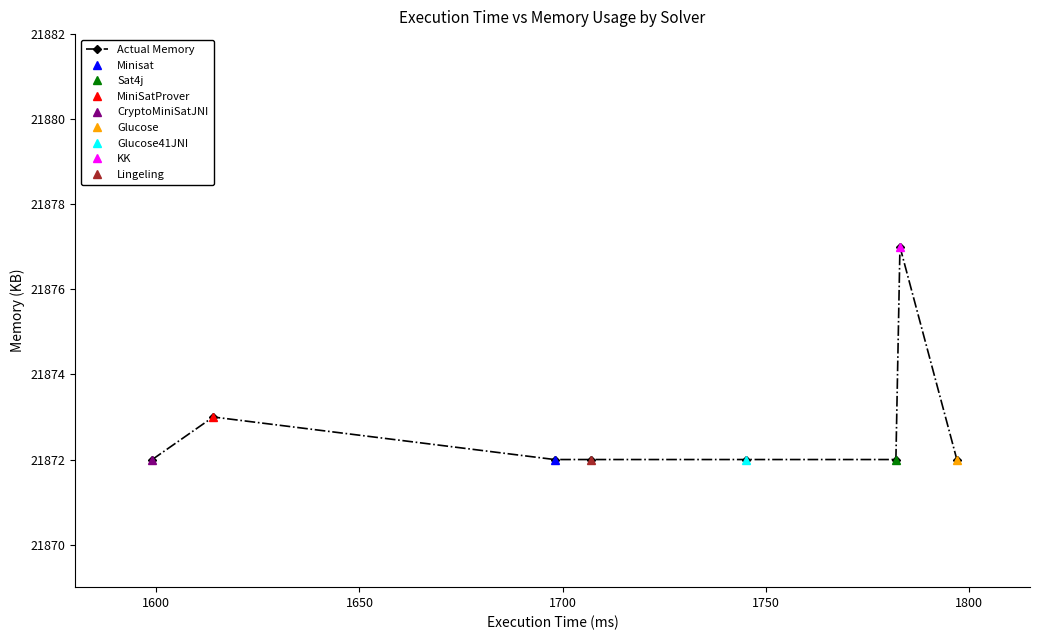

What is the value of the 1st point from the left?

21872